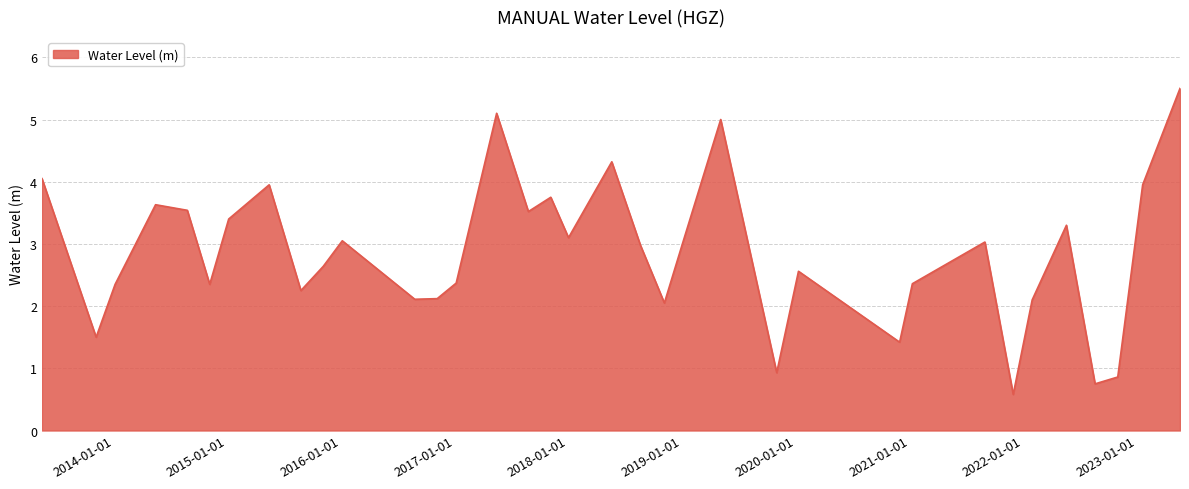

What is the maximum value shown in the chart?

5.5